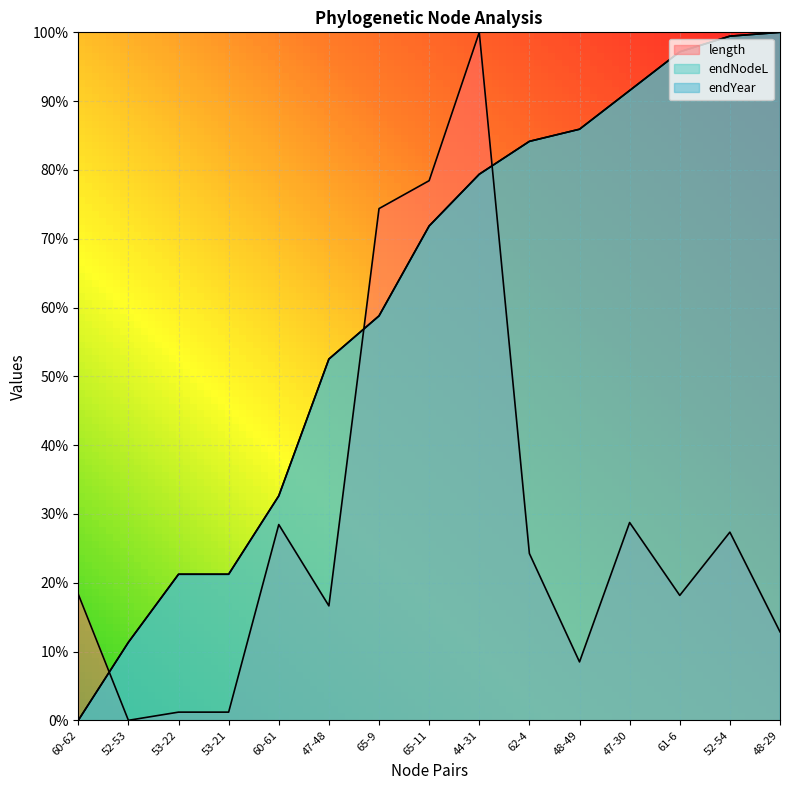

Which has a higher value, 44-31 or 52-54?

44-31